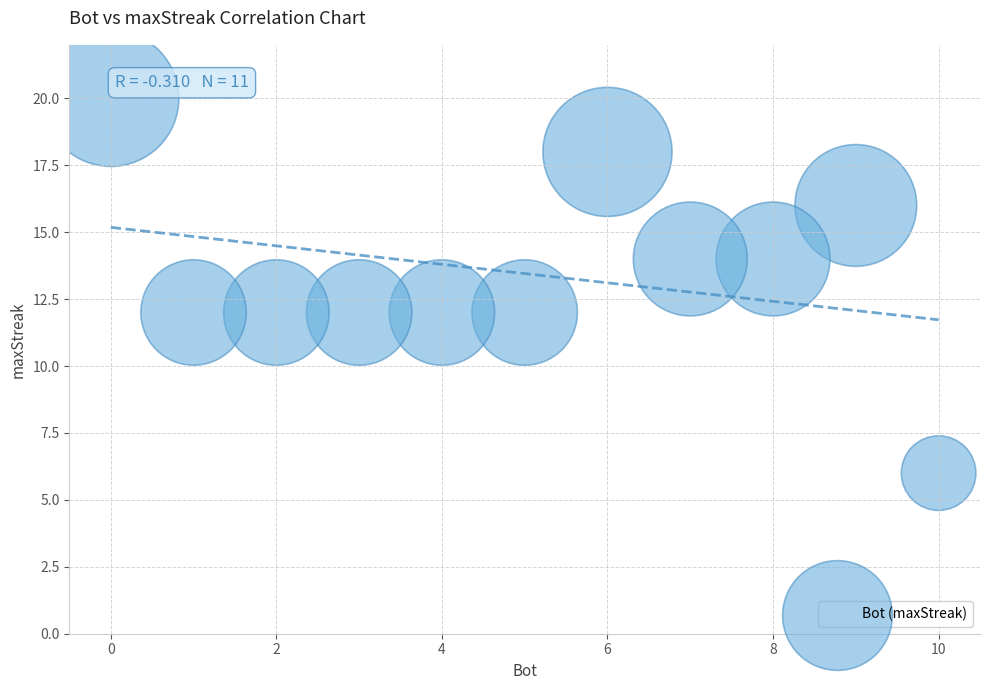

What is the range of X values (max minus min)?

10